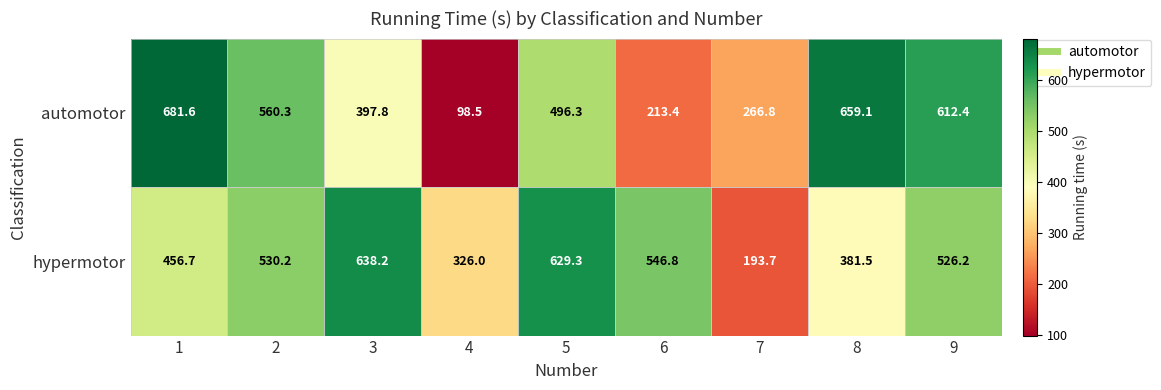

What is the difference between the second highest and minimum values in the hypermotor series?

435.6